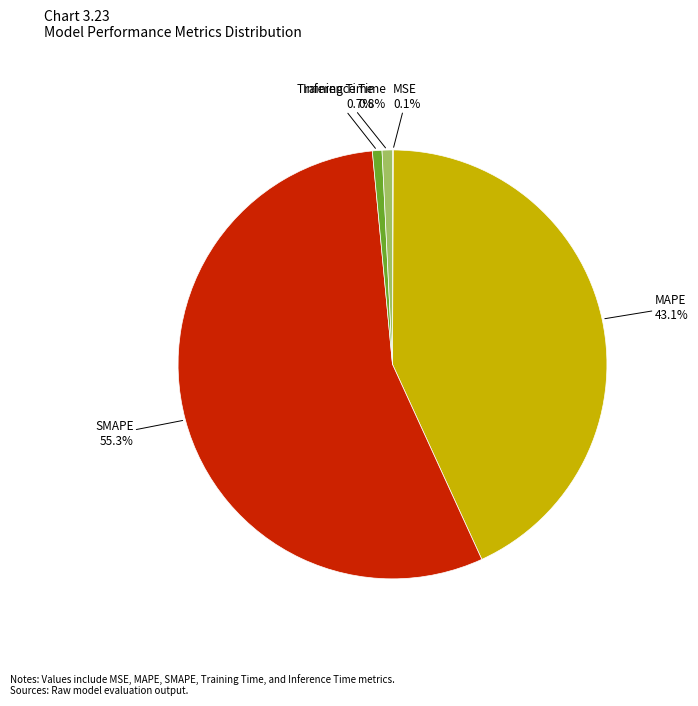

The MAPE slice represents 43% of the pie. True or false?

True